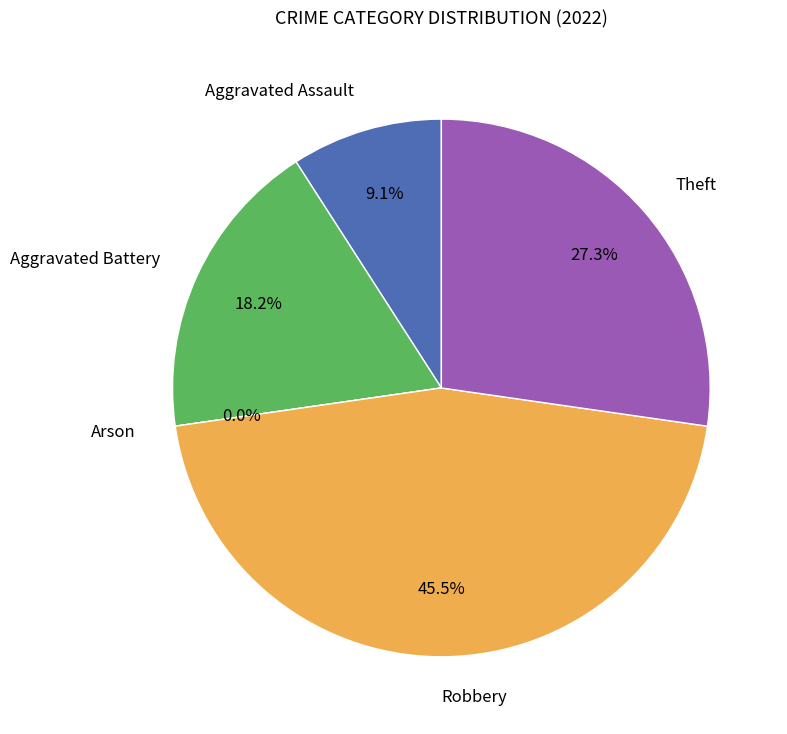

How many segments does this pie chart have?

5